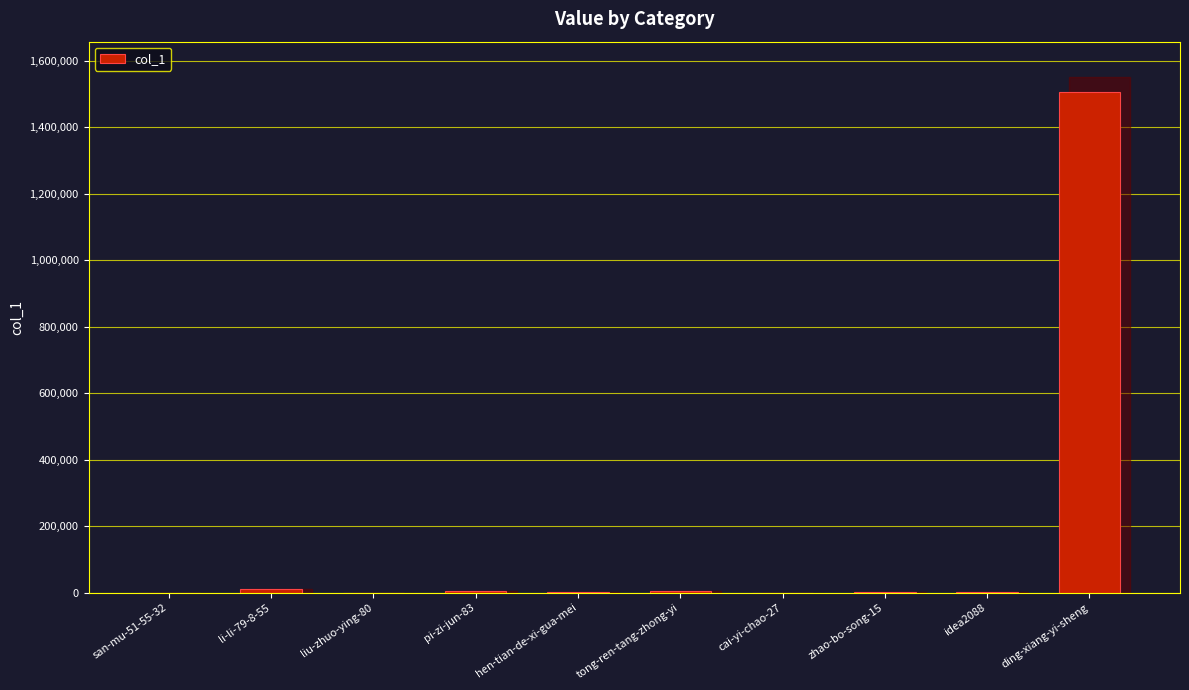

What is the sum of all values?

1528071